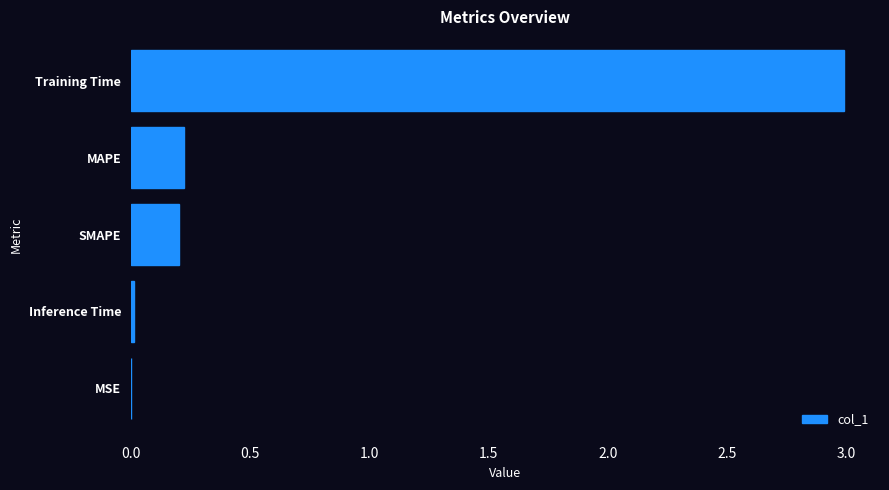

What is the sum of all values?

3.4